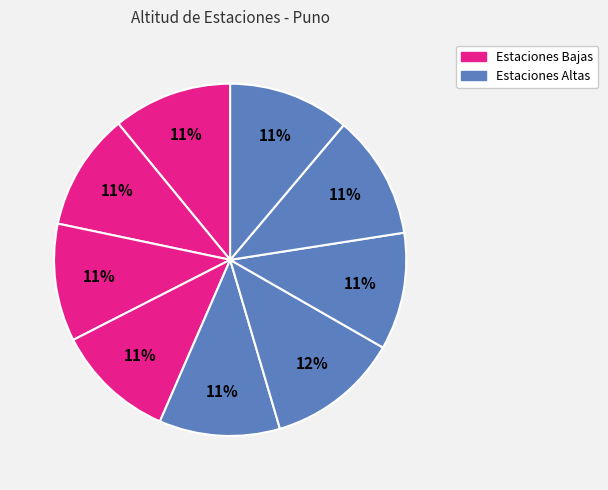

Count the number of slices in the pie.

9